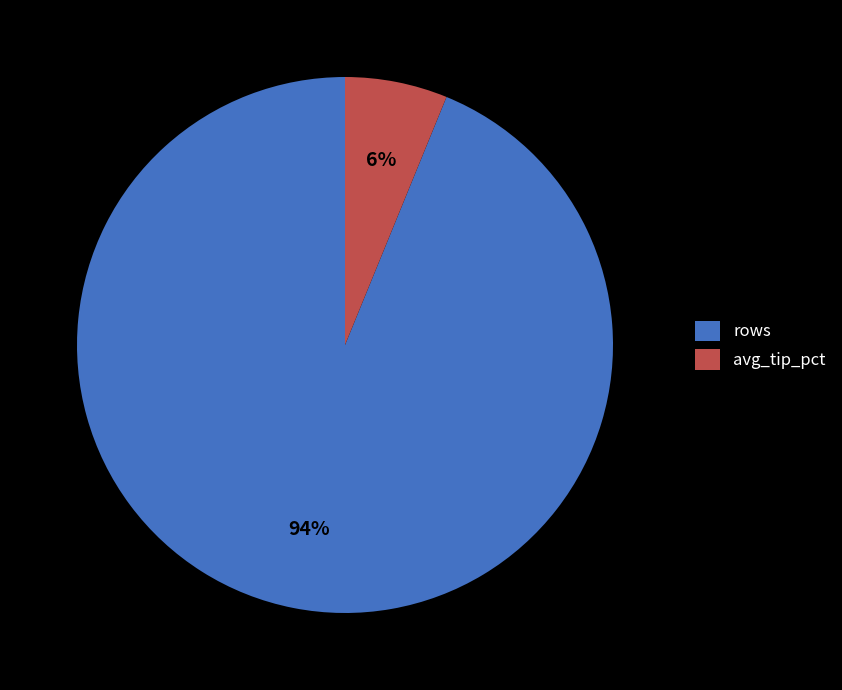

Is it true that avg_tip_pct is 16% of the pie?

False